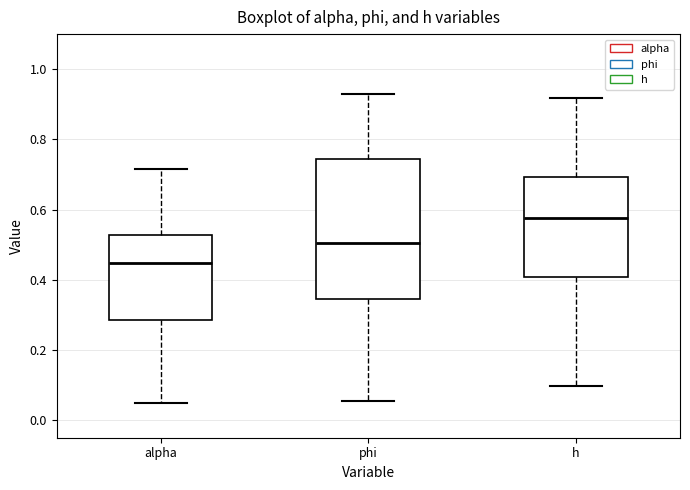

Reading left to right, read every box against the y-axis: the position of its median line, the range the box covers, and the ends of its whiskers. The values are not printed on the chart, so give them approximately, as read against the axis.

alpha: median 0.44, box 0.28 to 0.52, whiskers 0.06 to 0.72
phi: median 0.50, box 0.34 to 0.74, whiskers 0.06 to 0.92
h: median 0.58, box 0.40 to 0.70, whiskers 0.10 to 0.92